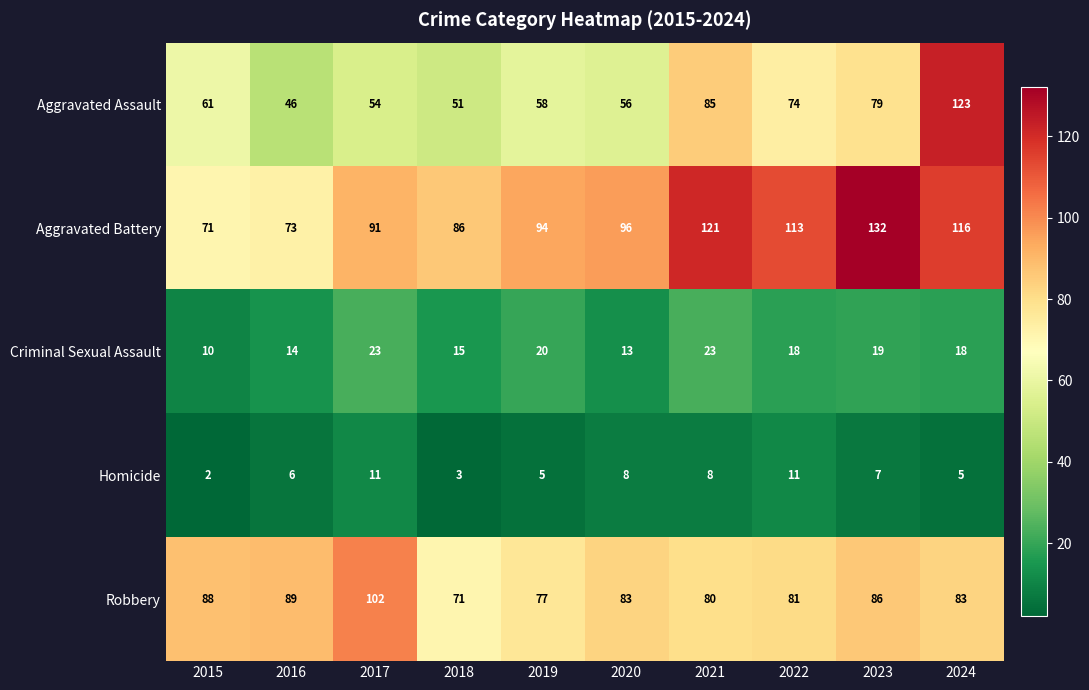

Which series has the largest total across all categories?

Aggravated Battery